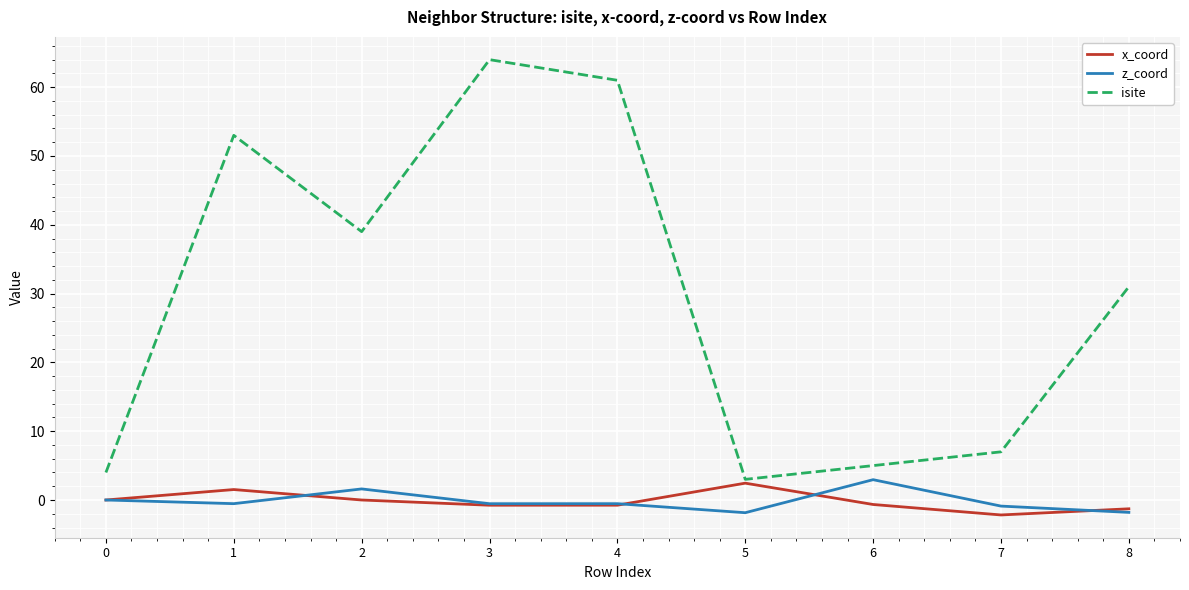

Which series has the largest total across all categories?

isite